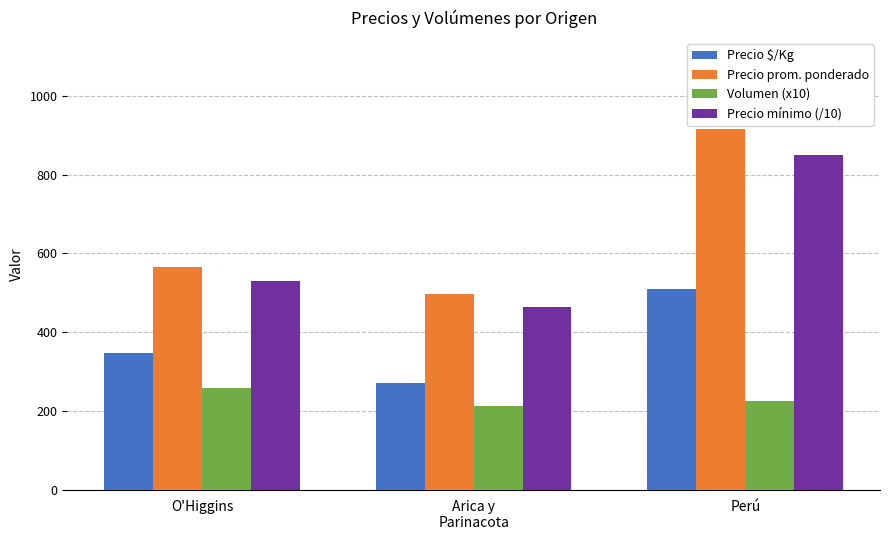

The value of Precio $/Kg at Perú is 509.0. True or false?

True